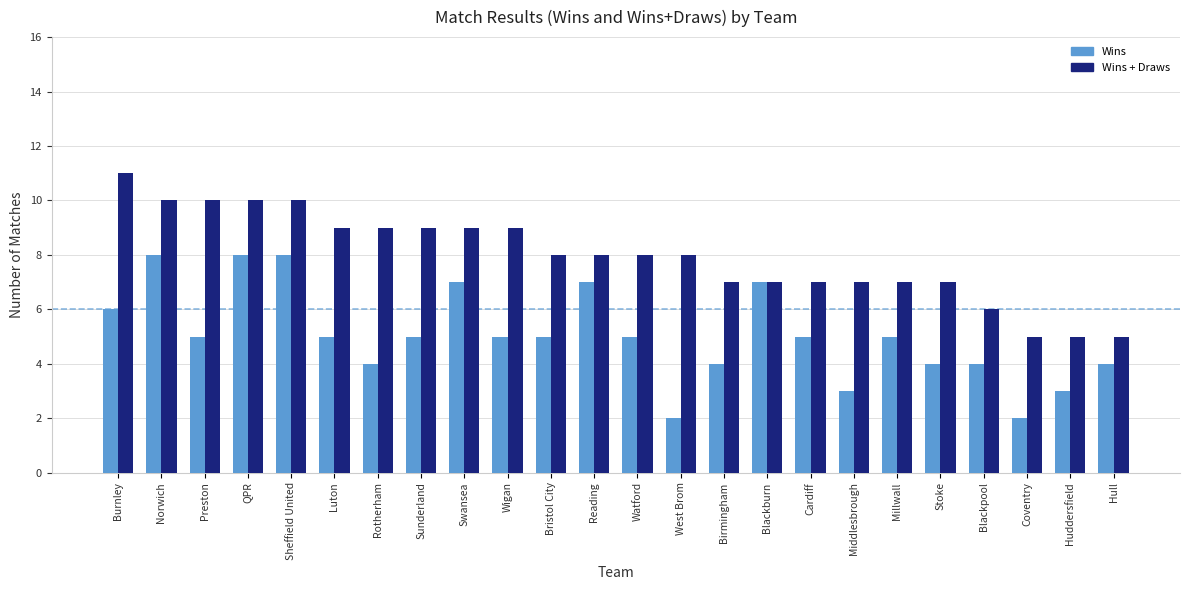

What is the minimum value for Wins + Draws?

5